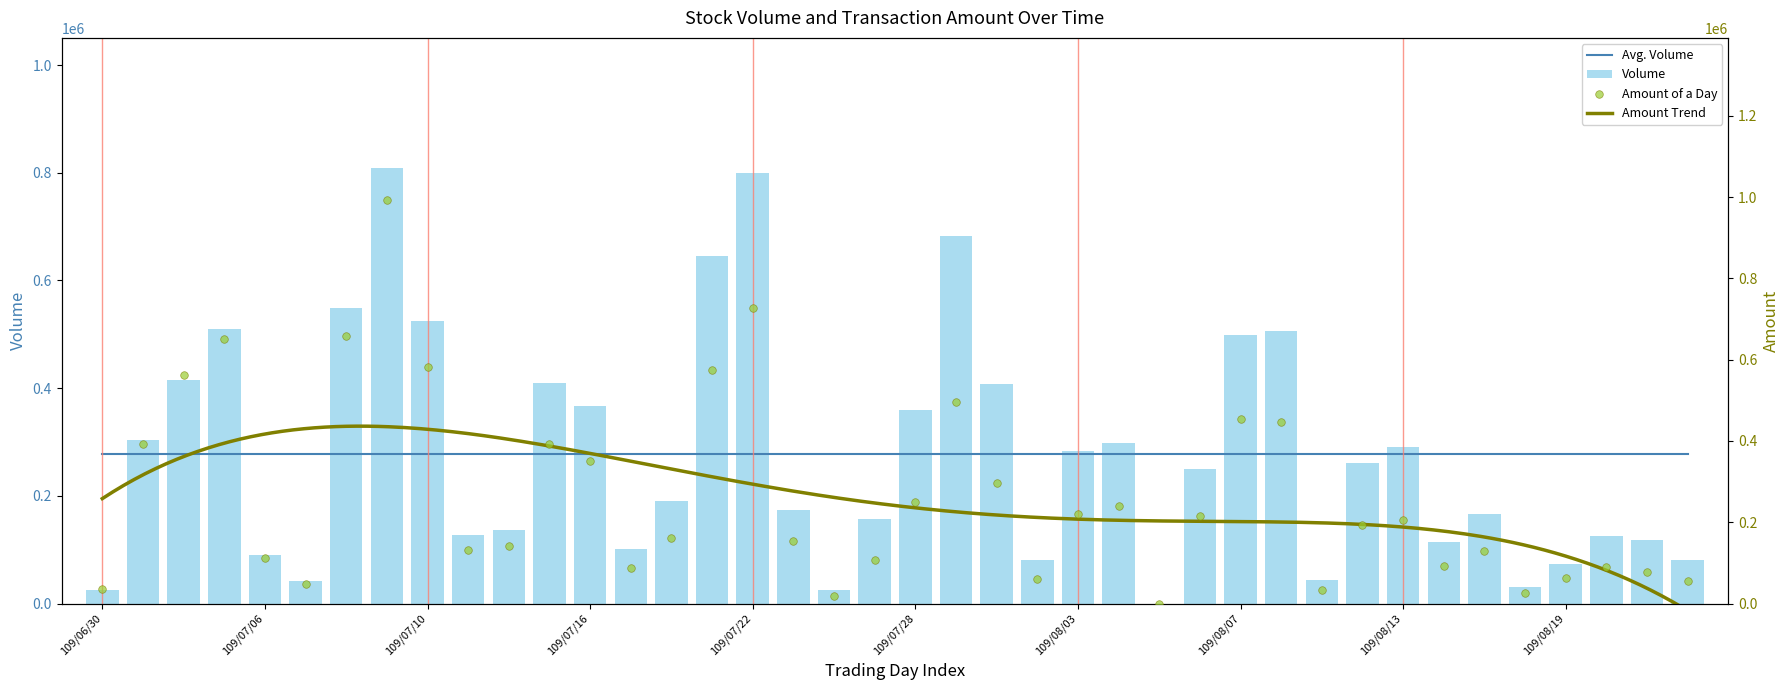

At how many categories does at least one series exceed 472337?

10